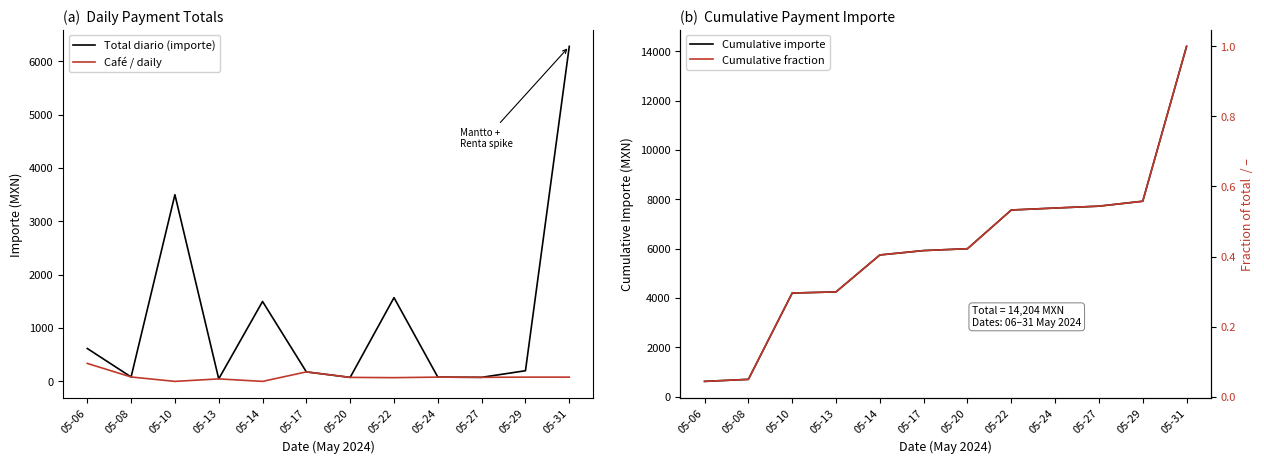

Which series has the largest total across all categories?

Cumulative importe